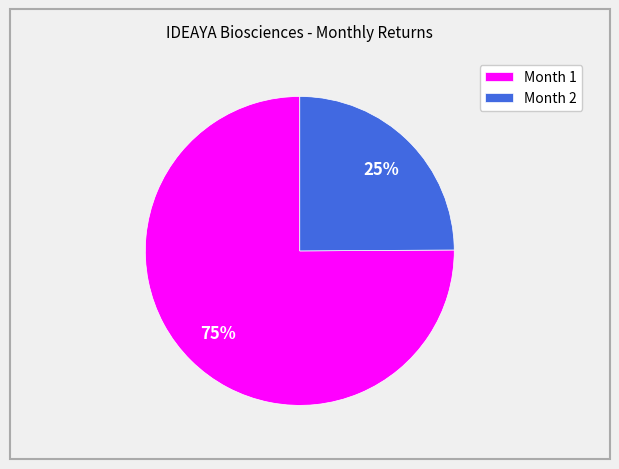

Count the number of slices in the pie.

2